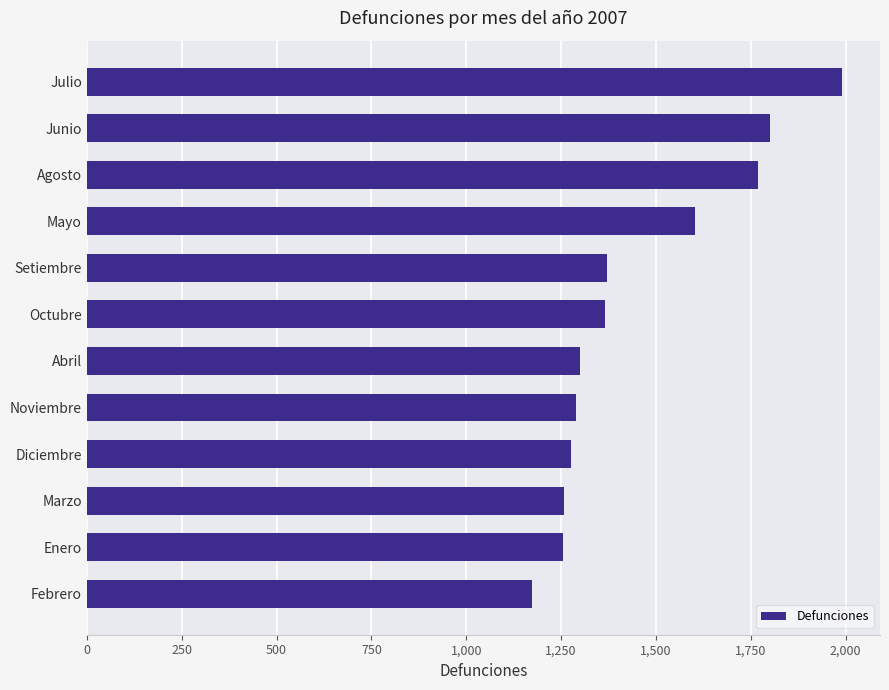

What is the approximate value at Abril, to the nearest 10?

1300